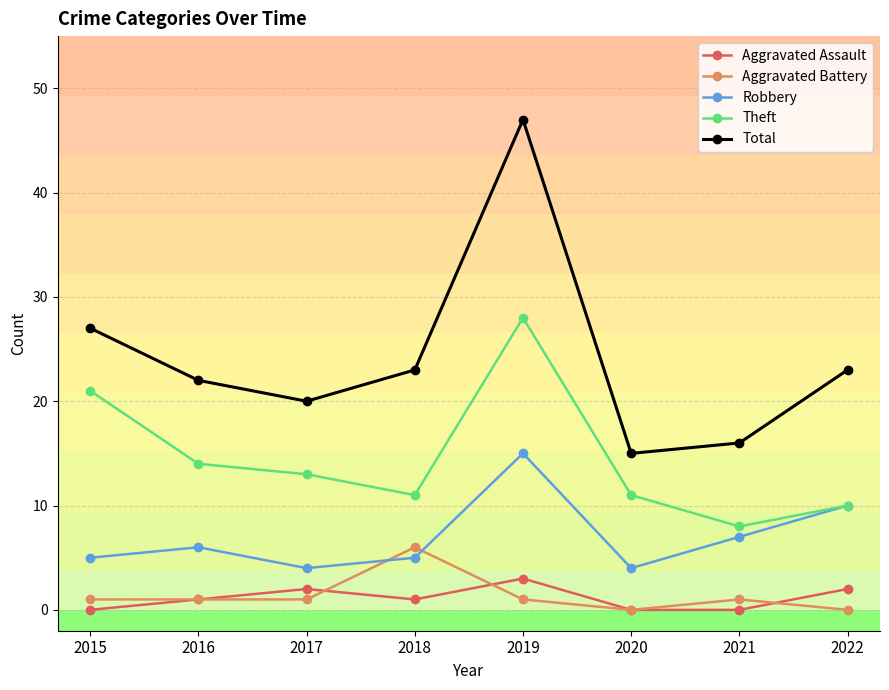

What are all the series names shown in the legend?

Aggravated Assault, Aggravated Battery, Robbery, Theft, Total